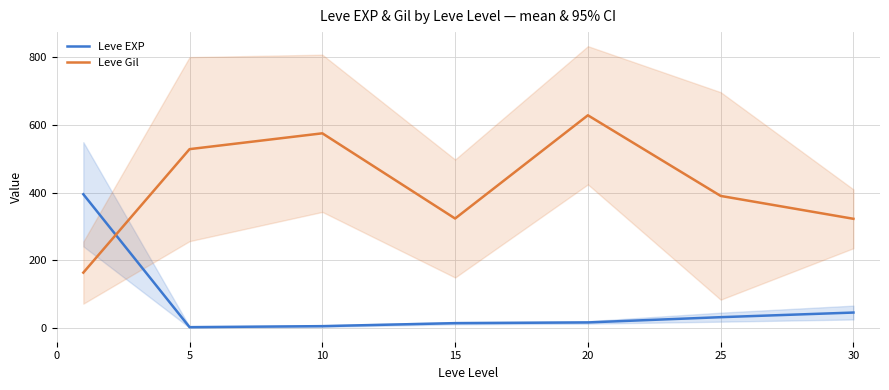

True or false: Leve EXP has a value of 2.9 at 15.

False